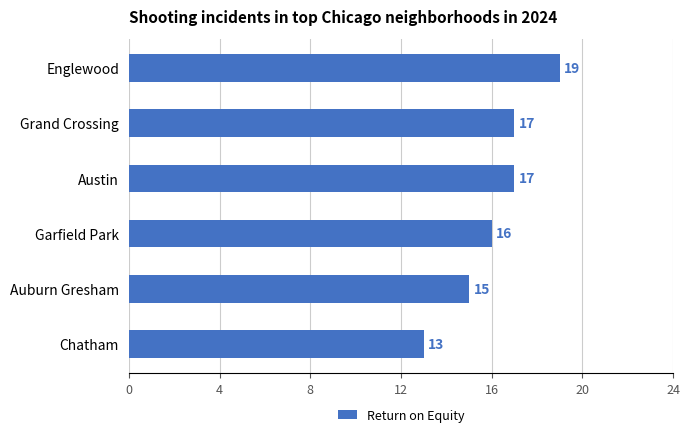

Which has a higher value, Englewood or Chatham?

Englewood